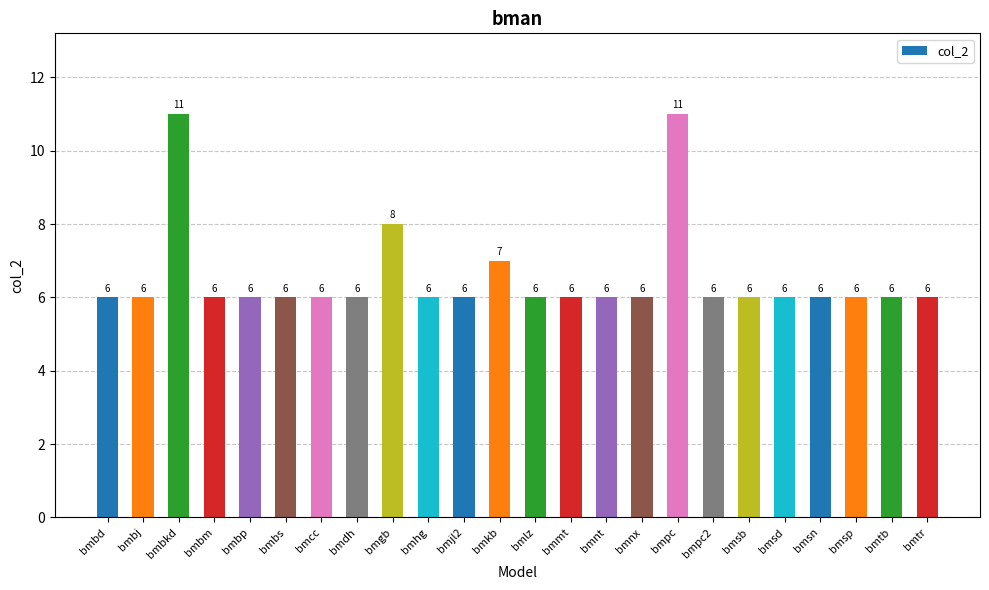

What is the smallest value displayed?

6